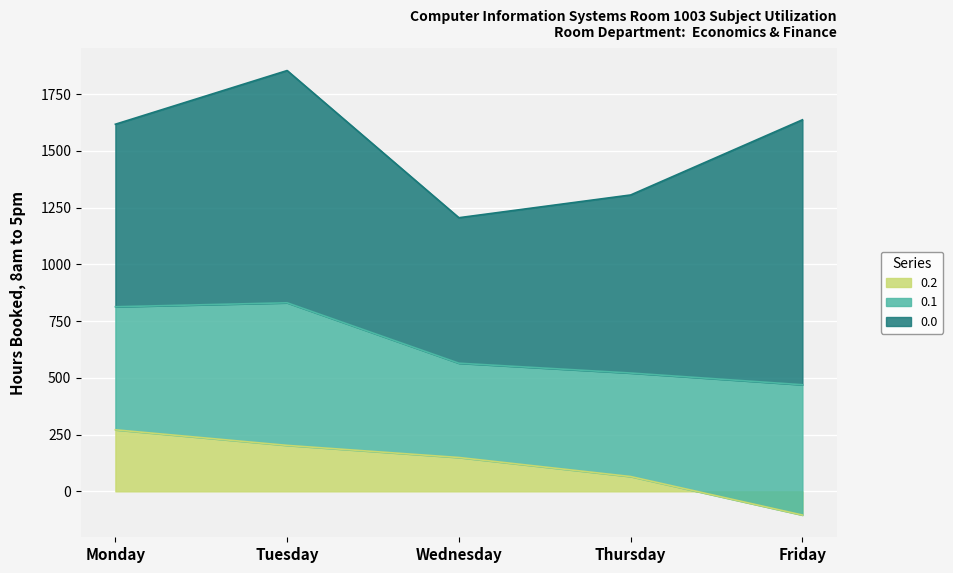

Rank the categories by 0.2 value from highest to lowest.

Monday, Tuesday, Wednesday, Thursday, Friday